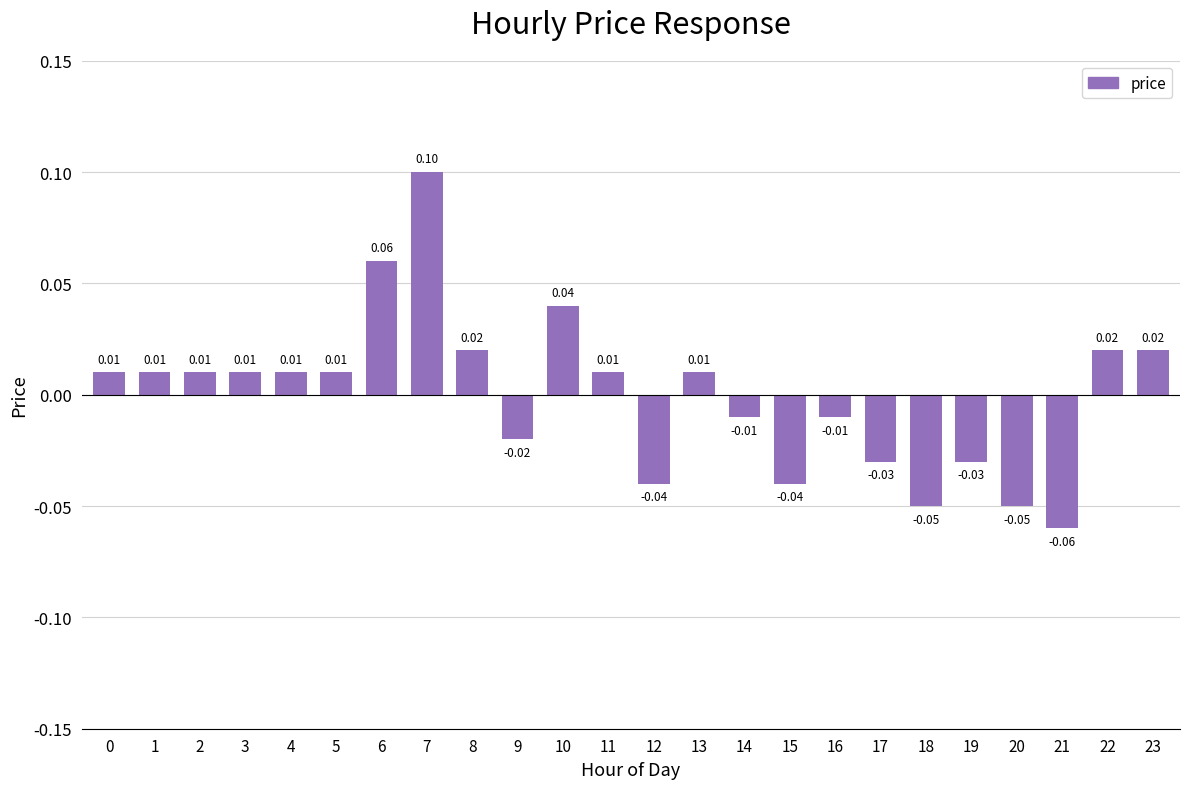

How many values are above zero?

14